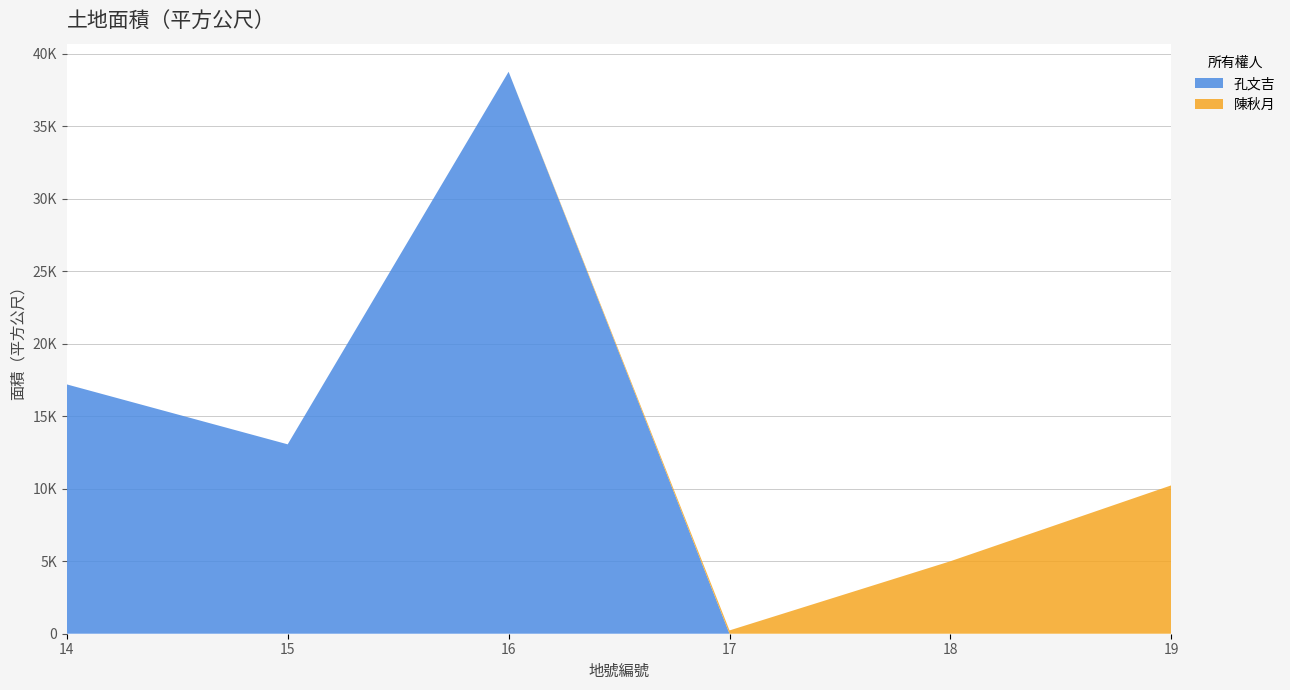

Reading right to left, extract all data points from this chart.

孔文吉: 0	0	0	38760	13063	17197
陳秋月: 10235	5000	228	0	0	0